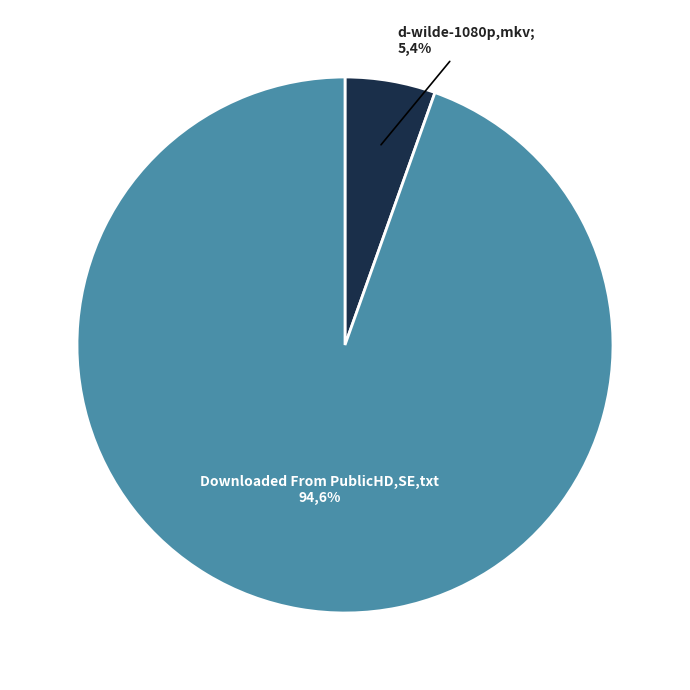

How many segments does this pie chart have?

2